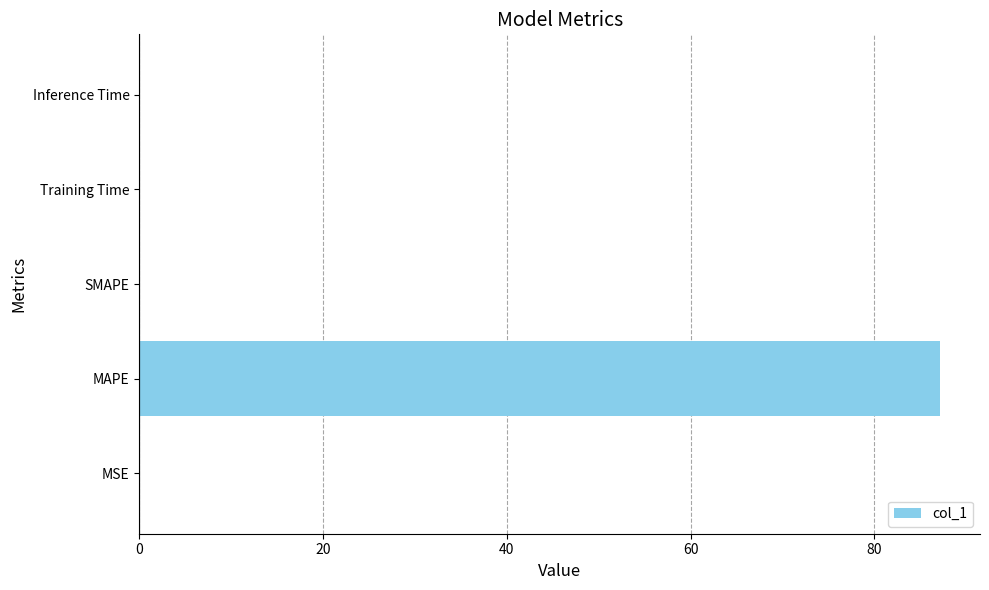

Is it true that the value at MAPE is 136.3?

False